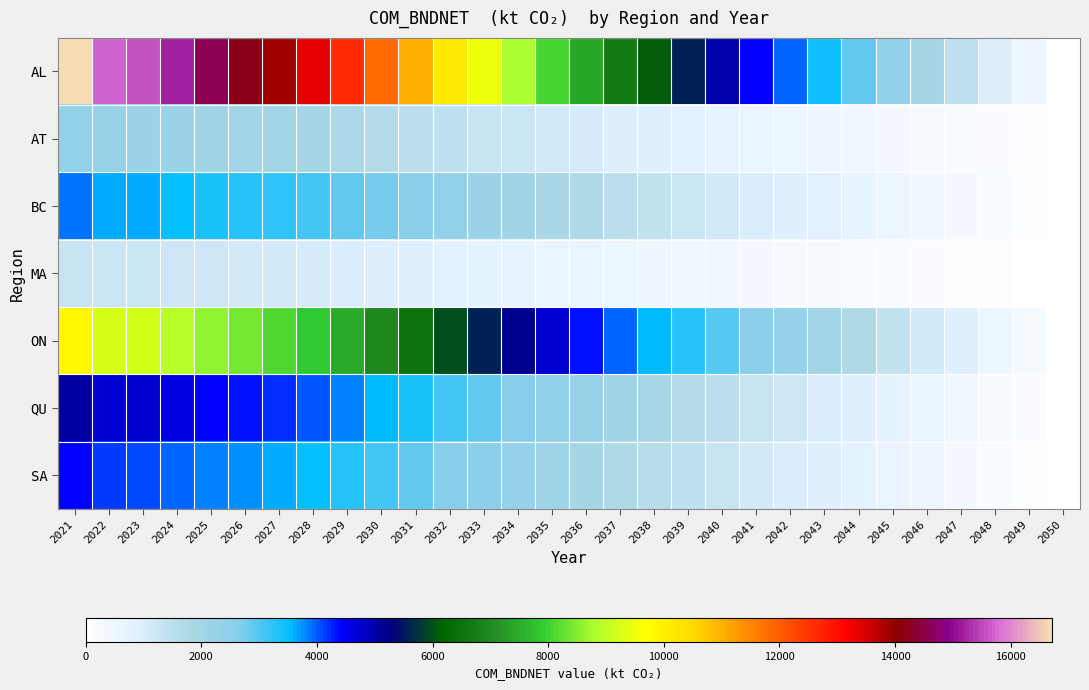

What is the greatest value displayed?

16714.7